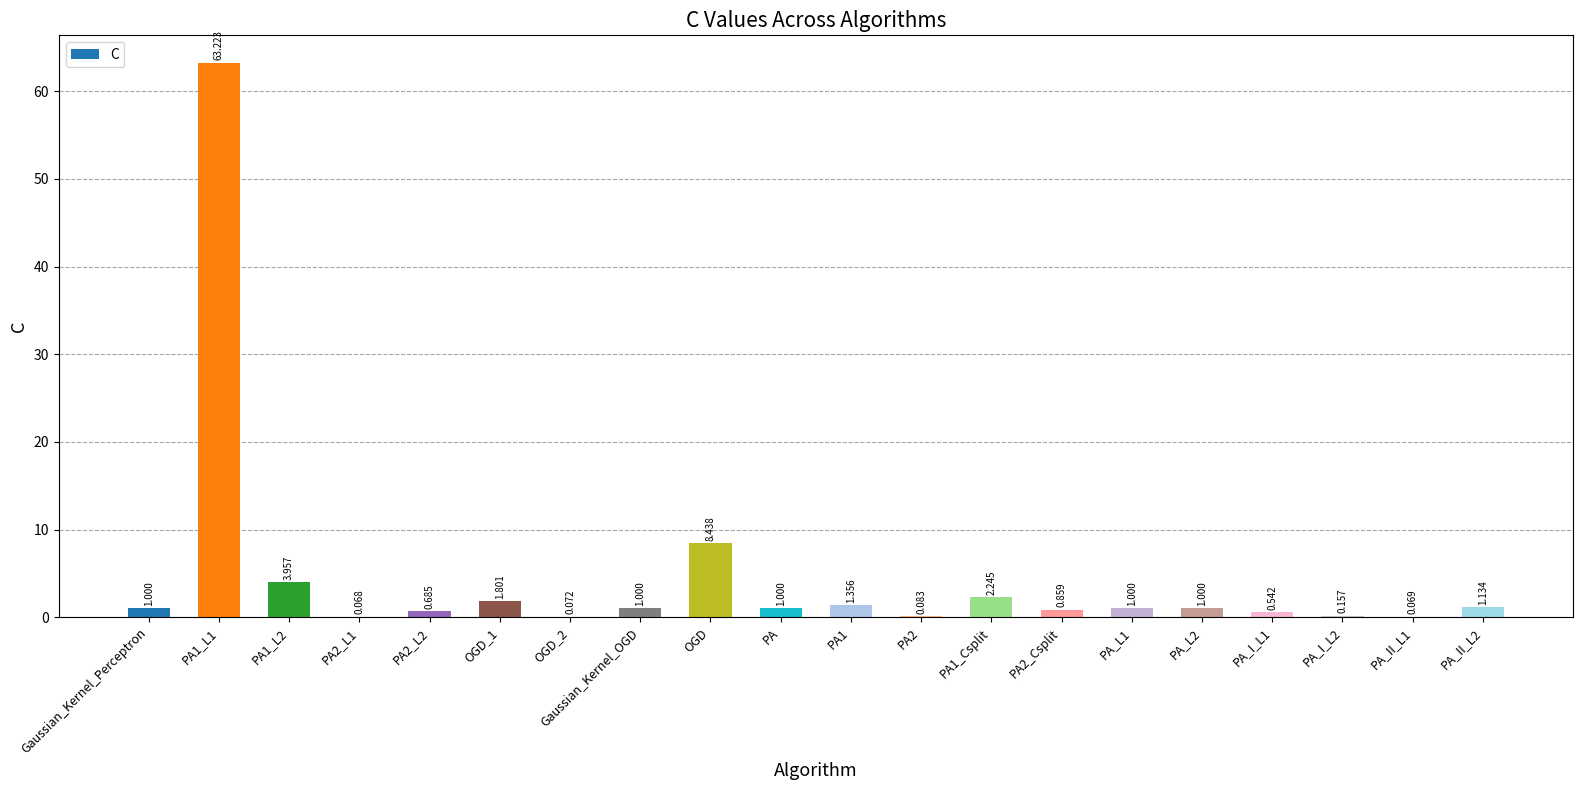

Where is the data nearest to the value 31?

OGD